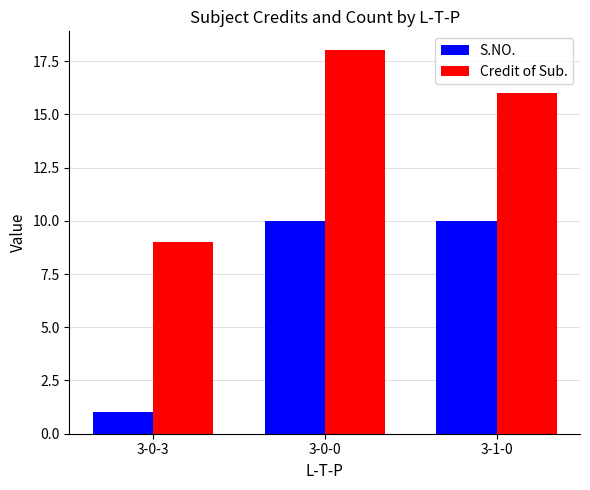

True or false: Credit of Sub. has a value of 11 at 3-0-0.

False